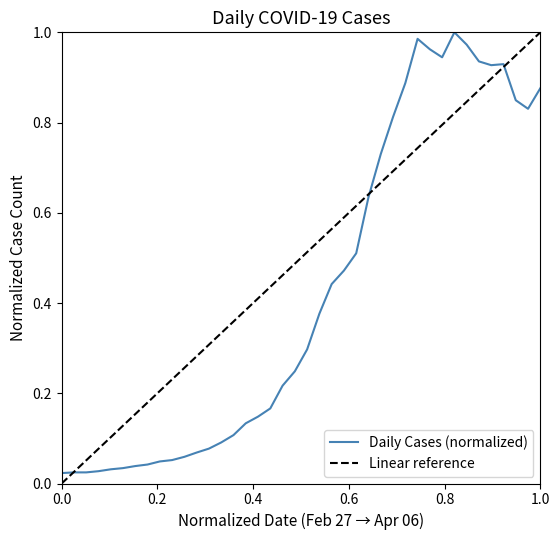

What is the value of the 23rd point from the left?

0.4